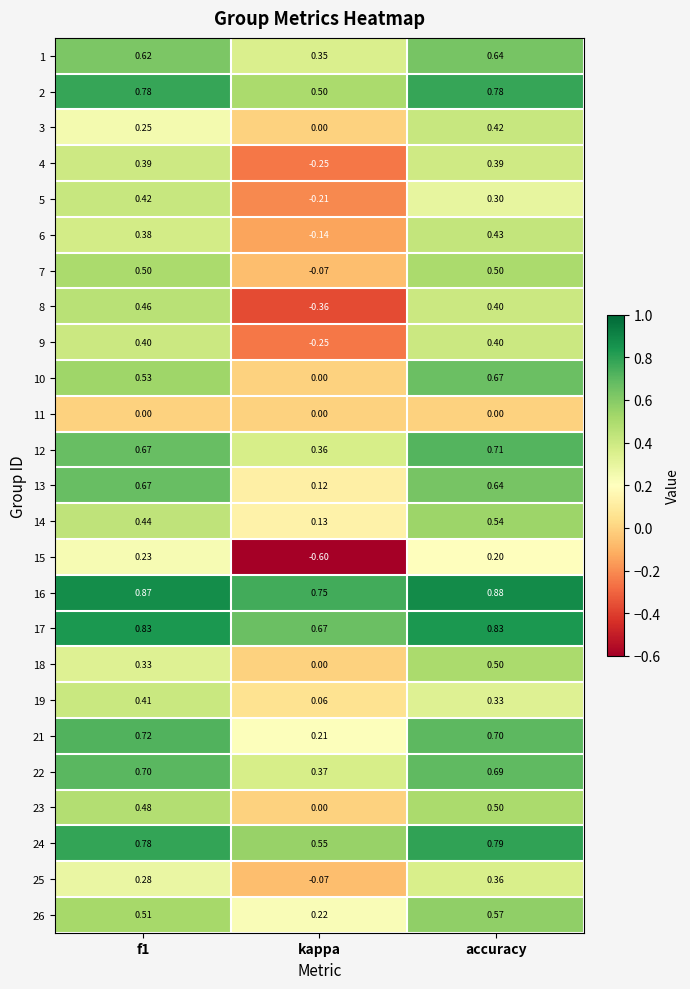

Which category has the lowest value in the 10 series?

kappa